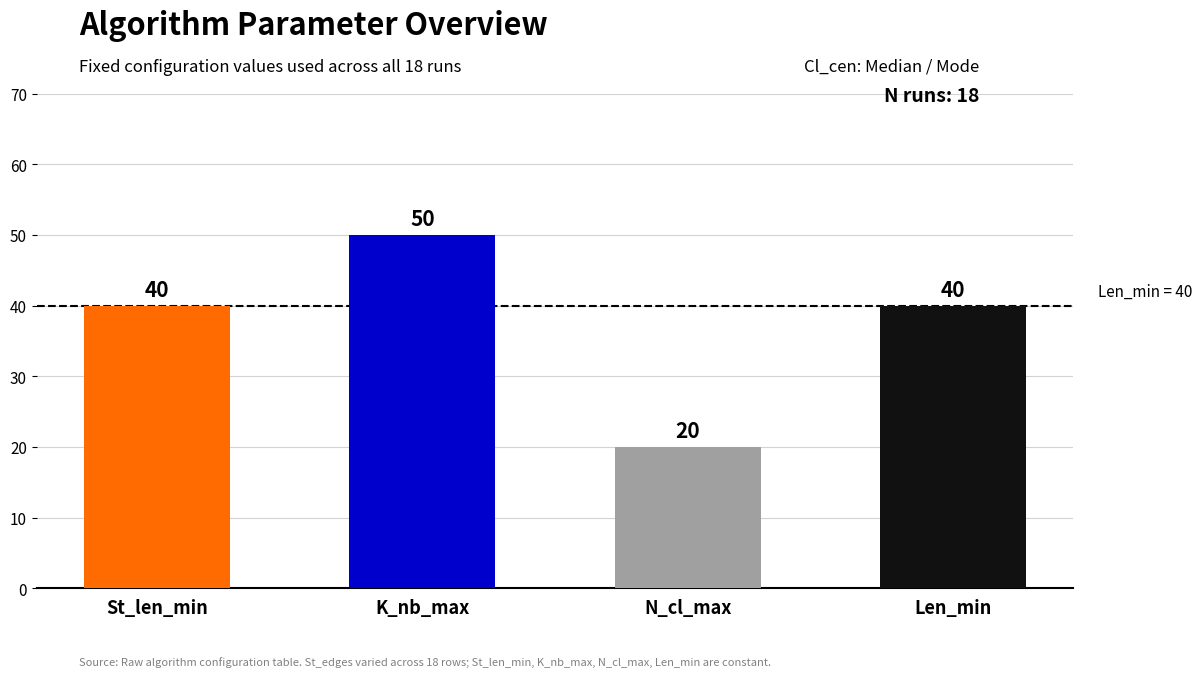

What is the label of the 1st bar from the right?

Len_min